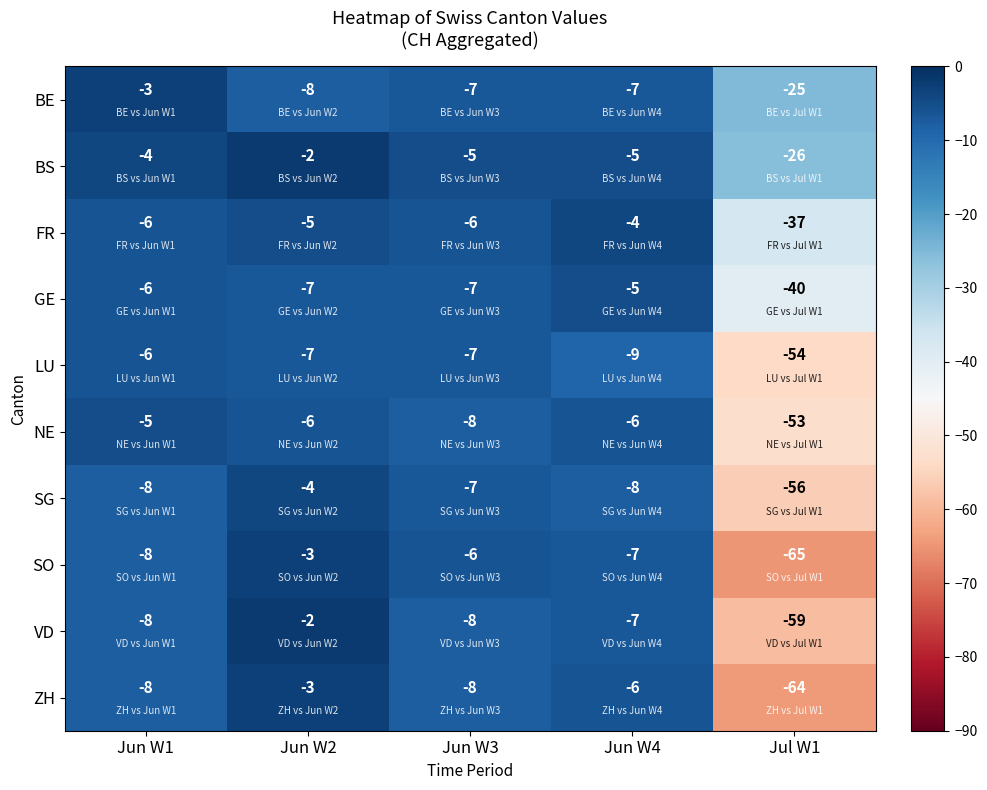

Read the FR value at Jul W1.

-37